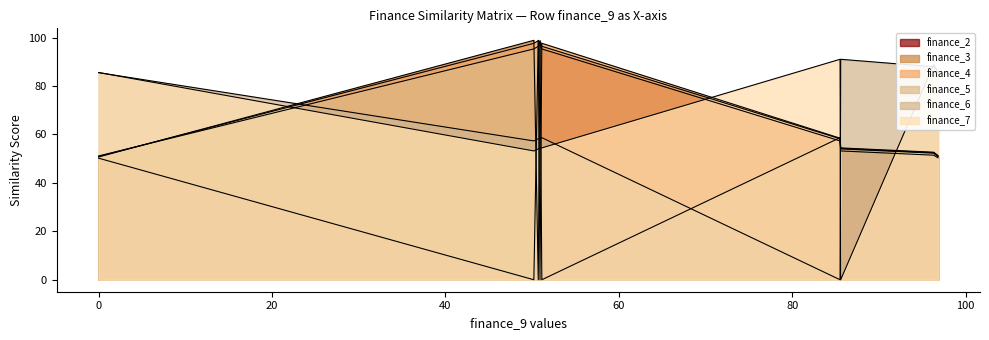

True or false: finance_5 and finance_6 cross at least once.

True